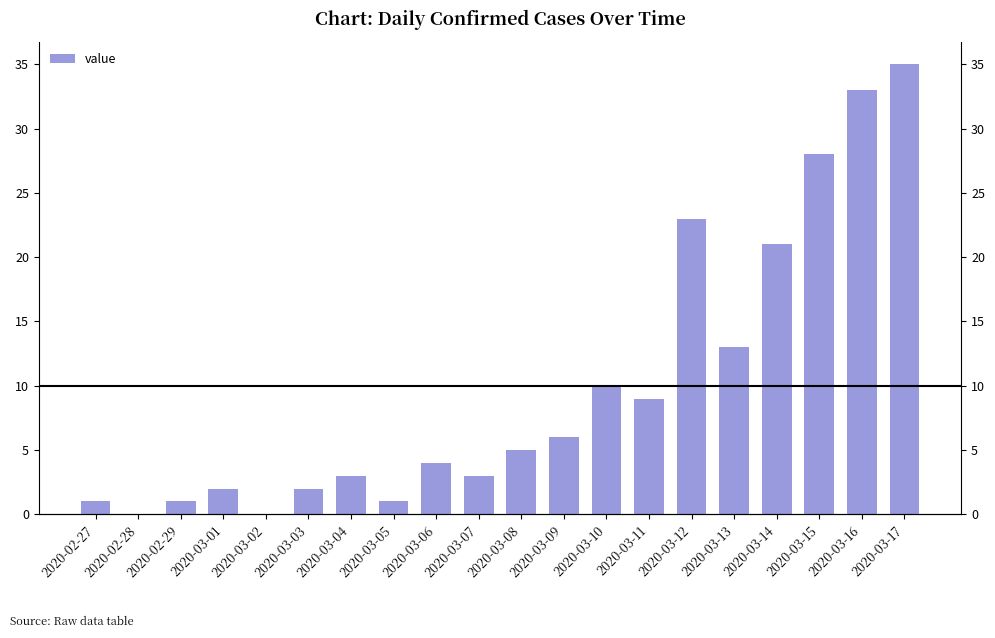

What is the label of the 7th bar from the left?

2020-03-04